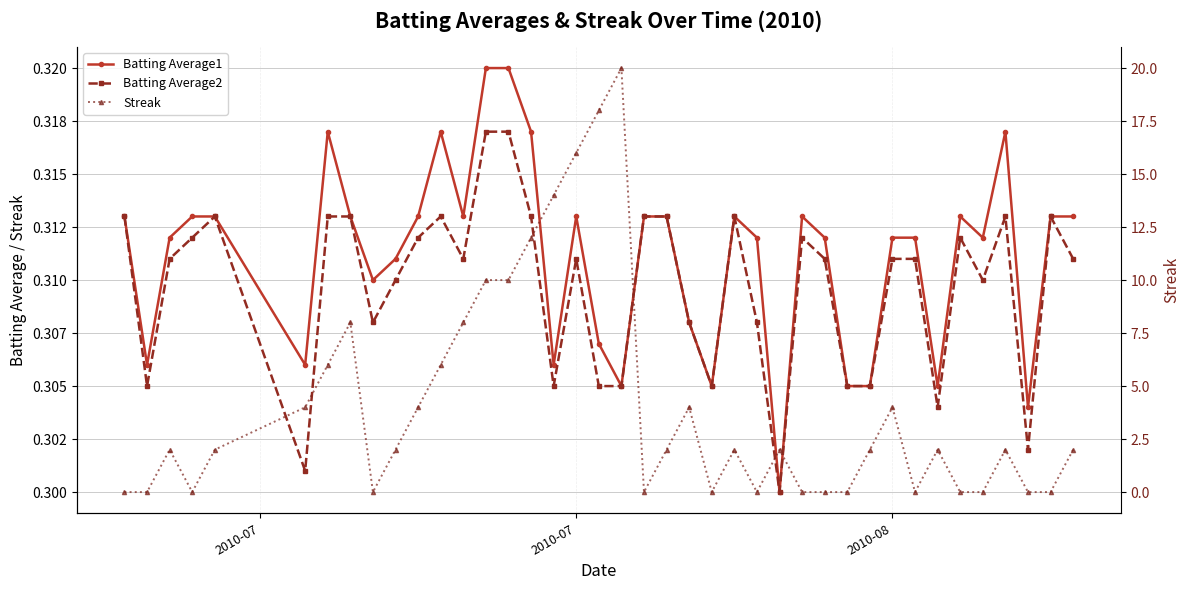

True or false: Batting Average2 and Batting Average1 intersect in this chart.

False